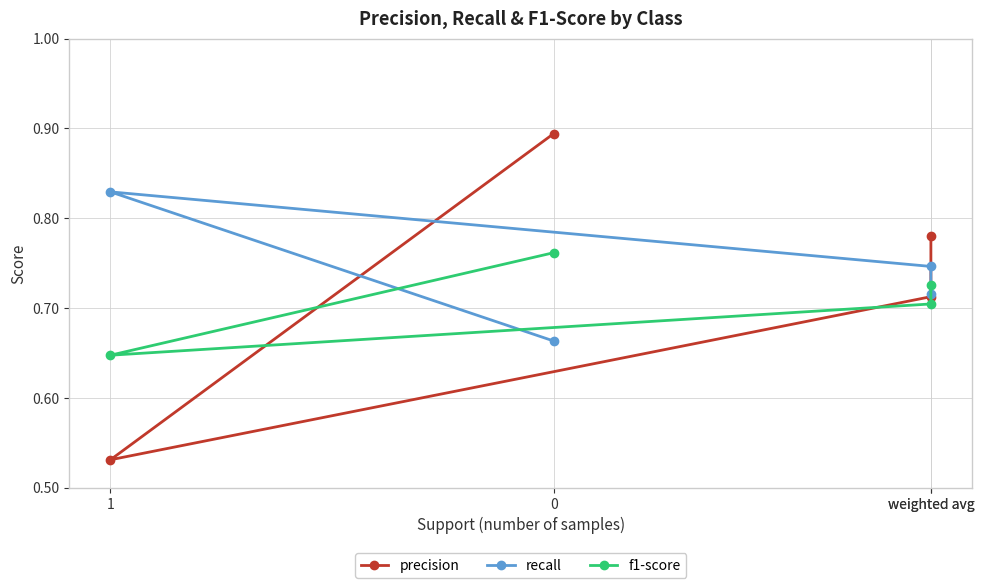

The value of precision at weighted avg is 1.0. True or false?

False